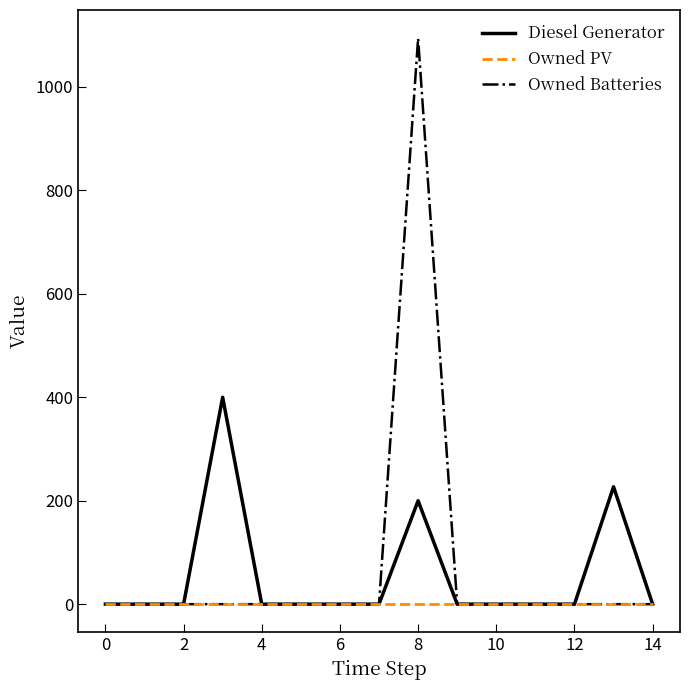

Rank the series by their maximum value, from lowest to highest.

Owned PV, Diesel Generator, Owned Batteries